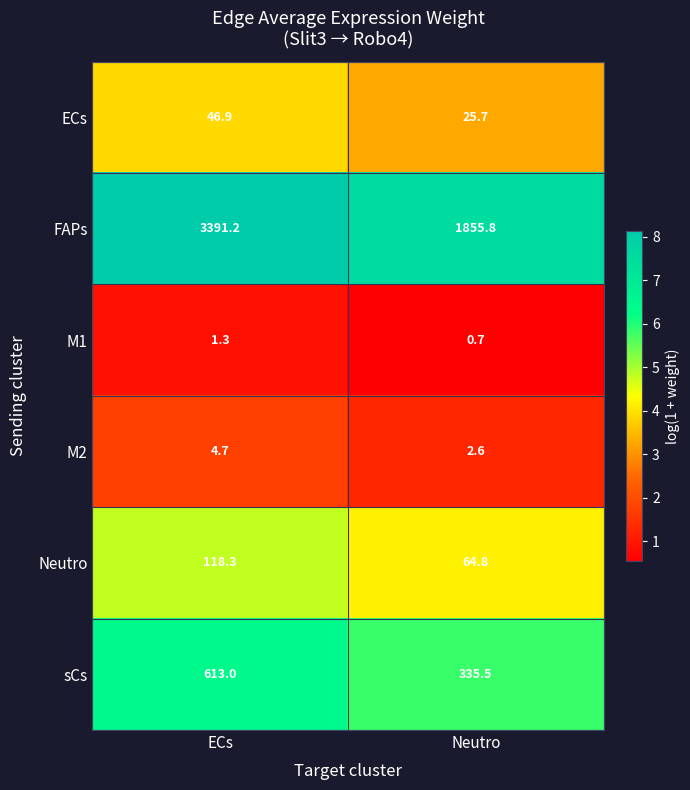

At which category does the chart reach its minimum across all series?

Neutro